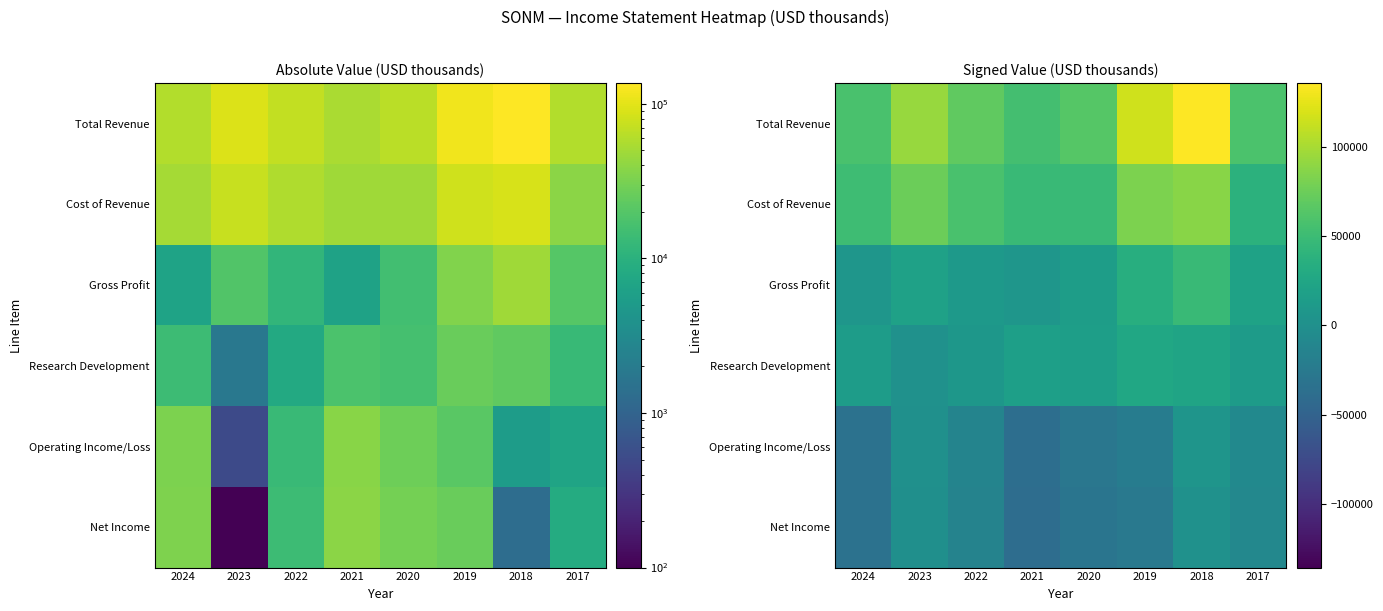

Is it true that Gross Profit equals 48100 at 2018?

True